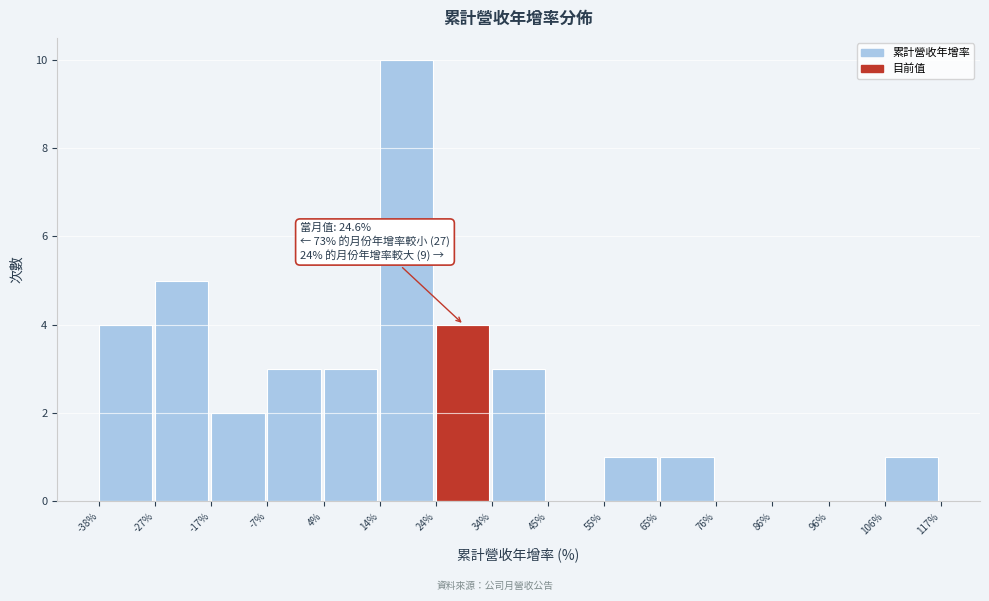

Over which range of the x-axis is the bar tallest?

14% to 24%